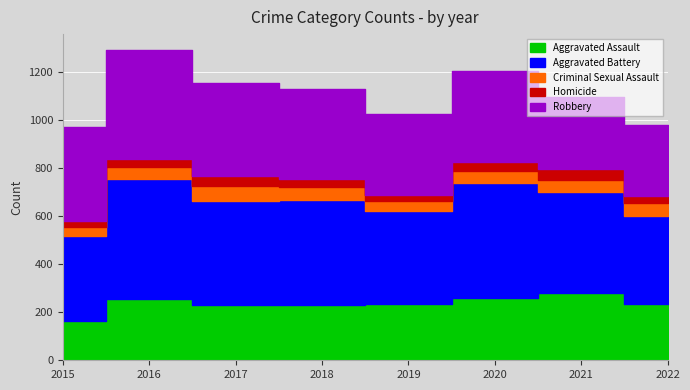

List the labels in order of Robbery value, largest first.

2016, 2015, 2017, 2020, 2018, 2019, 2021, 2022